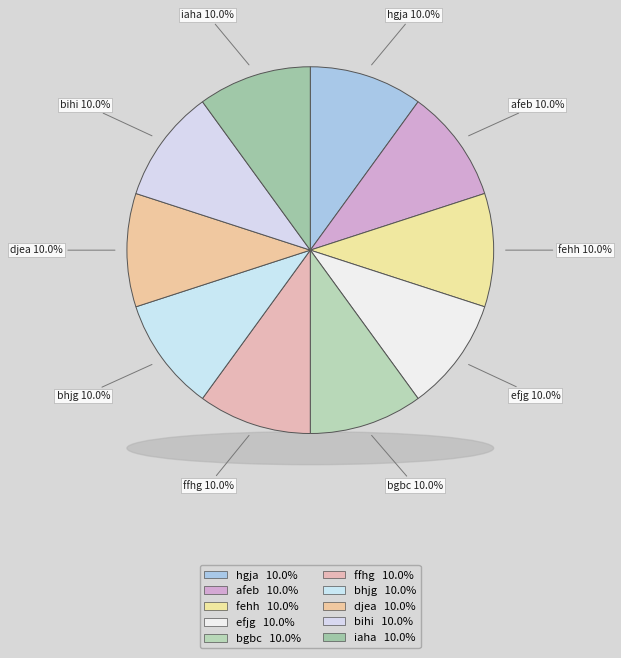

What percentage do efjg and fehh together represent?

20.0%